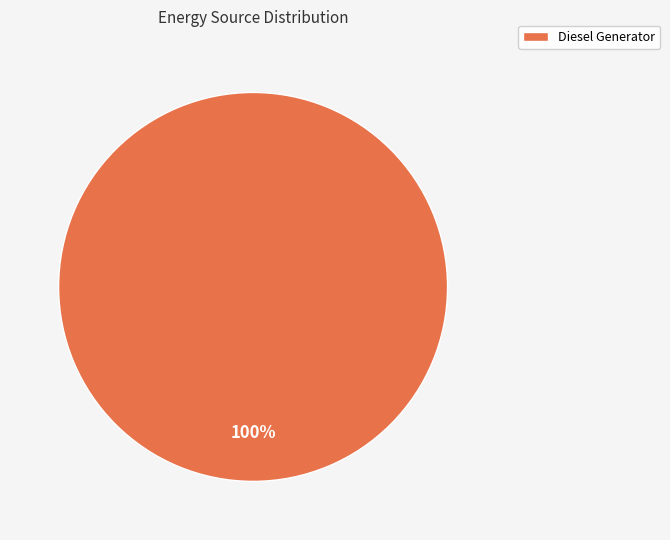

Which slice represents more than half of the pie?

Diesel Generator